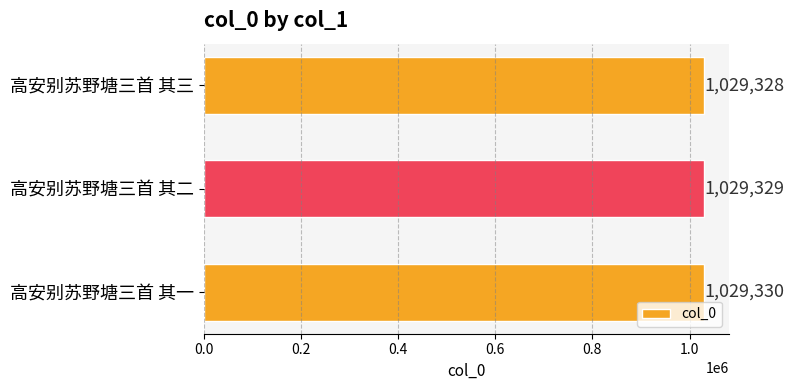

Reading top to bottom, list all the values displayed in this chart.

高安别苏野塘三首 其三=1029328	高安别苏野塘三首 其二=1029329	高安别苏野塘三首 其一=1029330